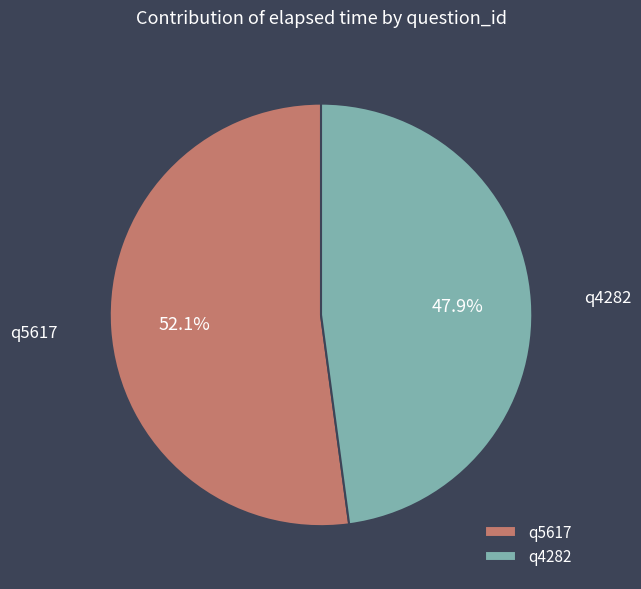

Count the number of slices in the pie.

2